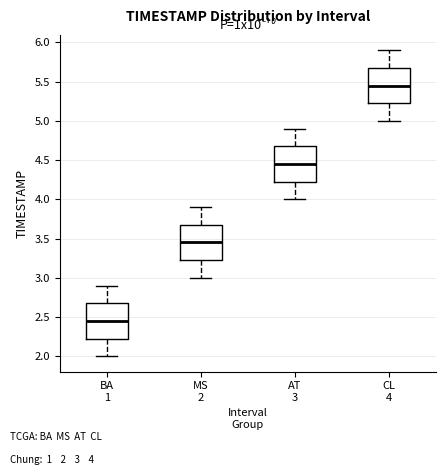

Where does the upper whisker of the box for CL 4 end on the y-axis? The values are not printed on the chart, so give them approximately, as read against the axis.

5.90